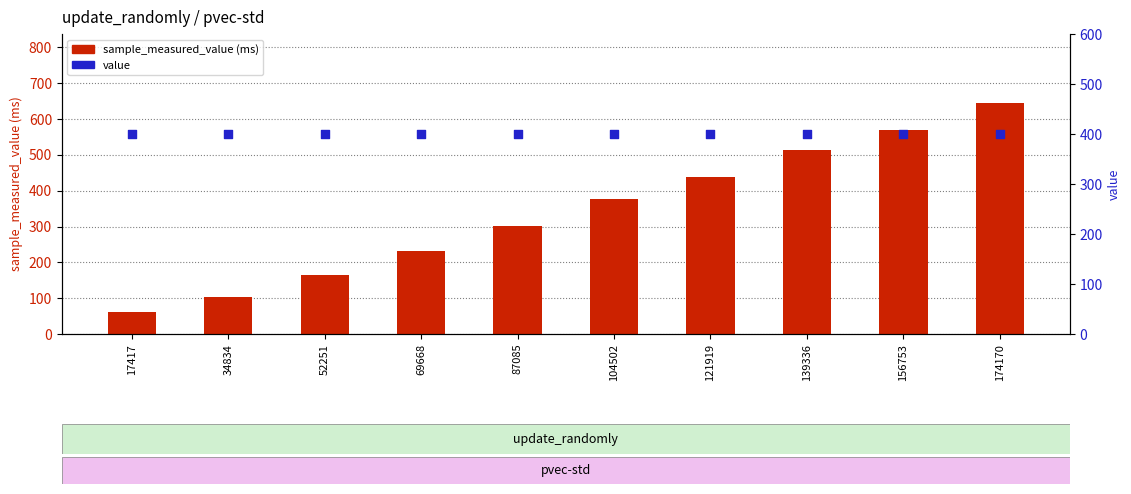

Which series contains the lowest Y value?

sample_measured_value (ms)